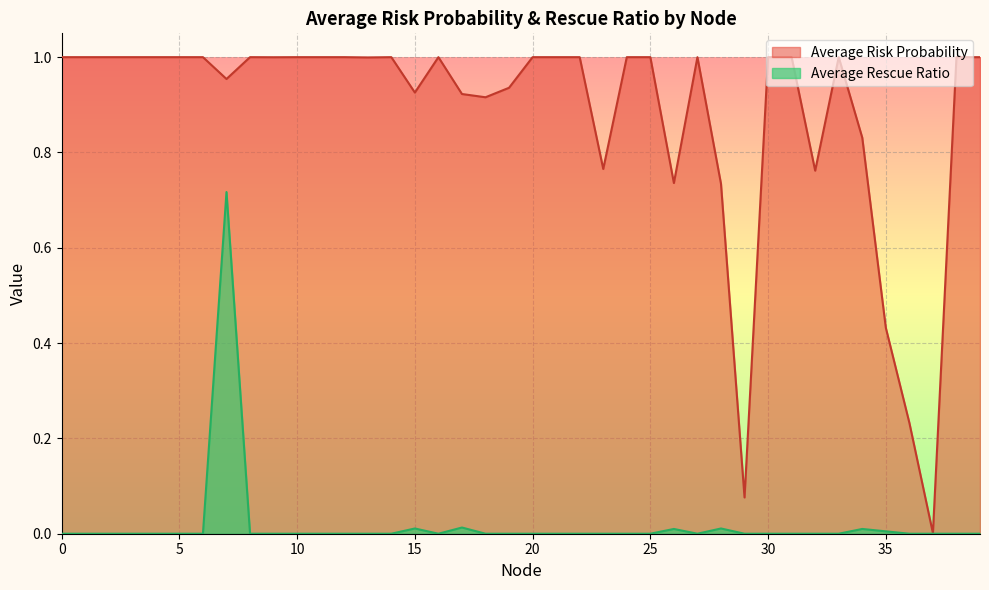

What is the spread (max minus min) of values at 31?

1.0